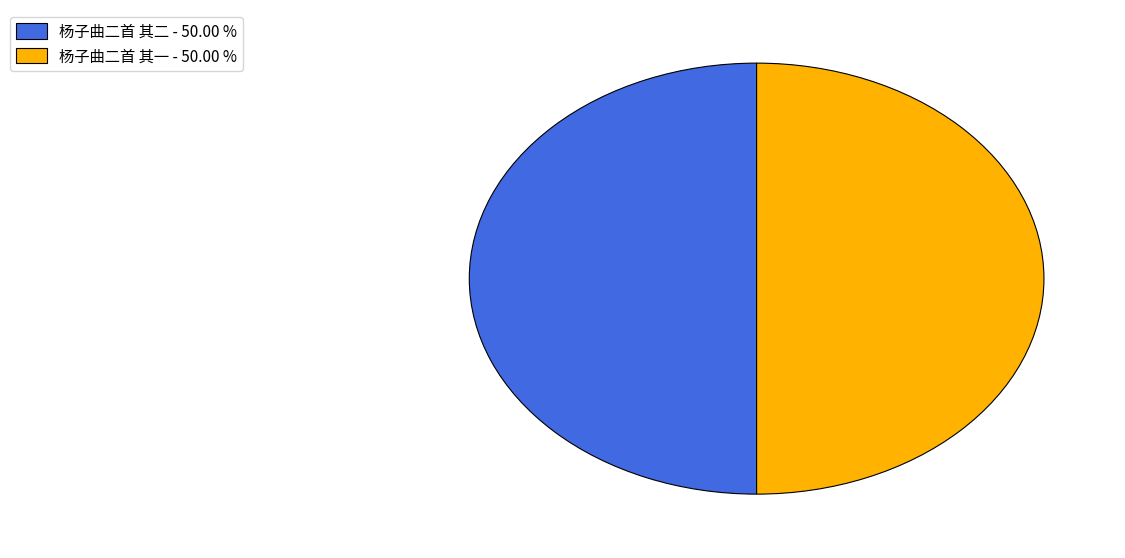

Is the sum of 杨子曲二首 其一 - 50.00 % and 杨子曲二首 其二 - 50.00 % greater than half?

Yes